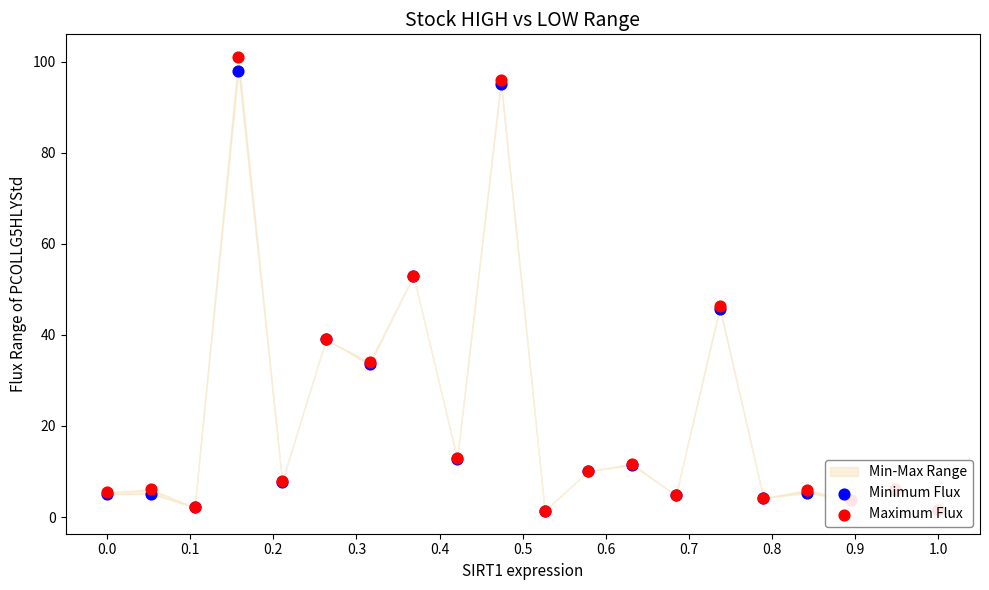

Which series has the widest spread of Y values?

Maximum Flux